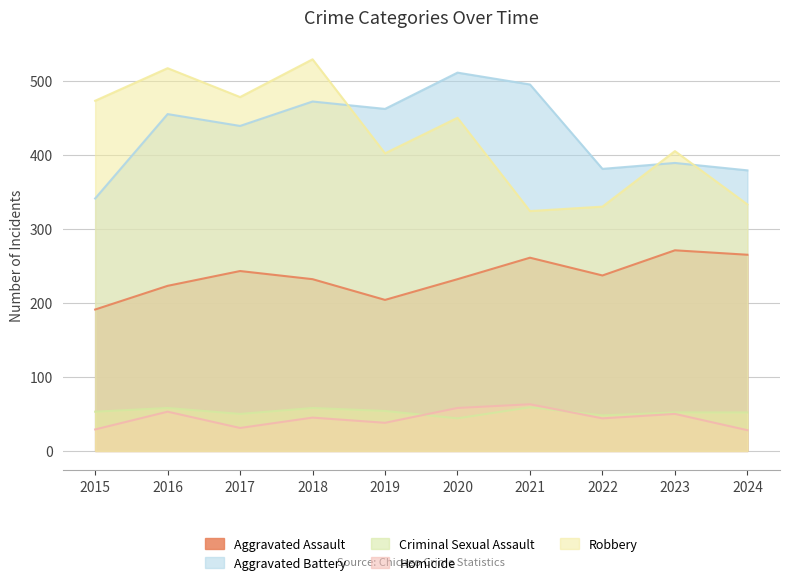

True or false: Aggravated Assault and Criminal Sexual Assault cross at least once.

False